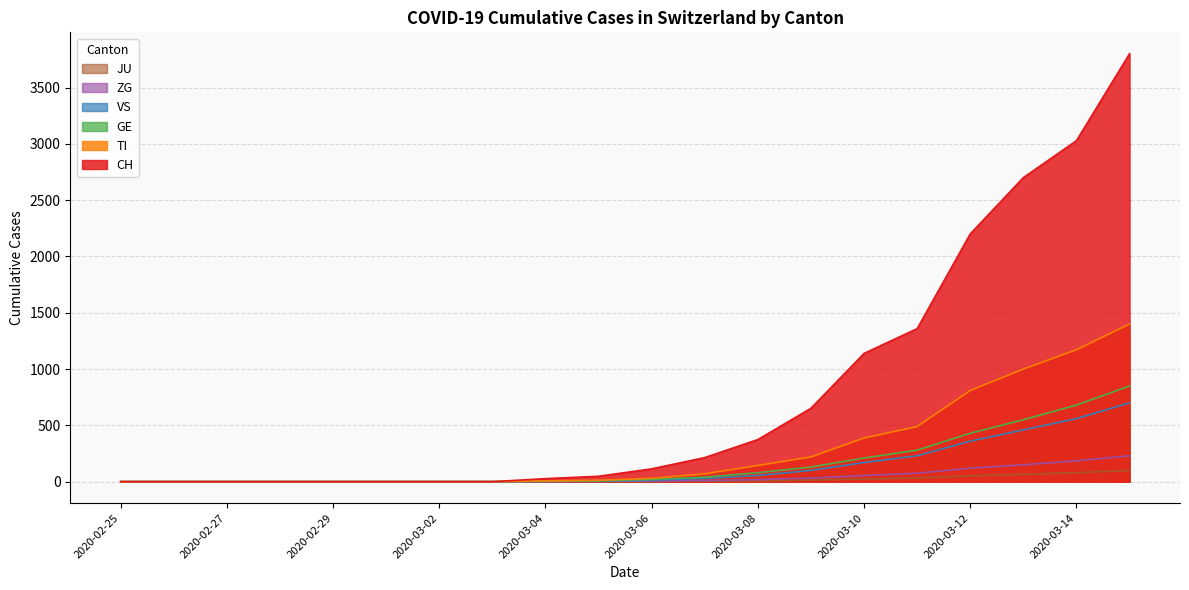

The JU series shows 0 at 2020-03-03. True or false?

True